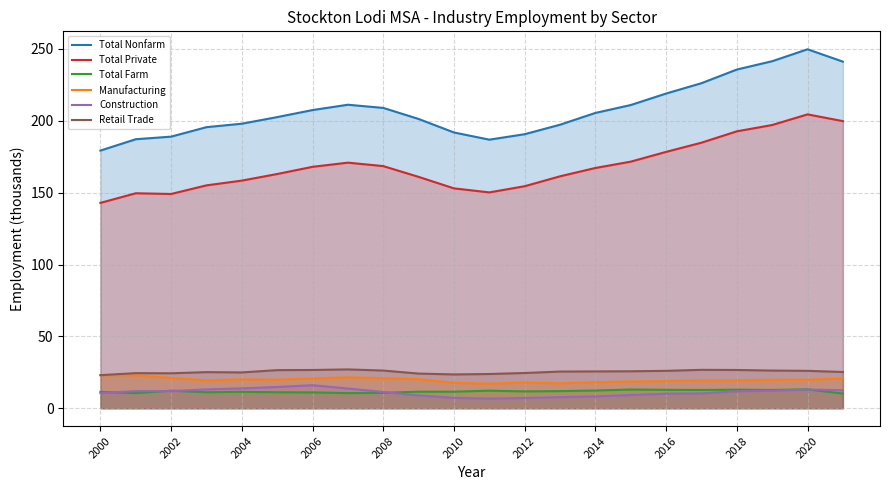

Which series has the widest spread of values?

Total Nonfarm